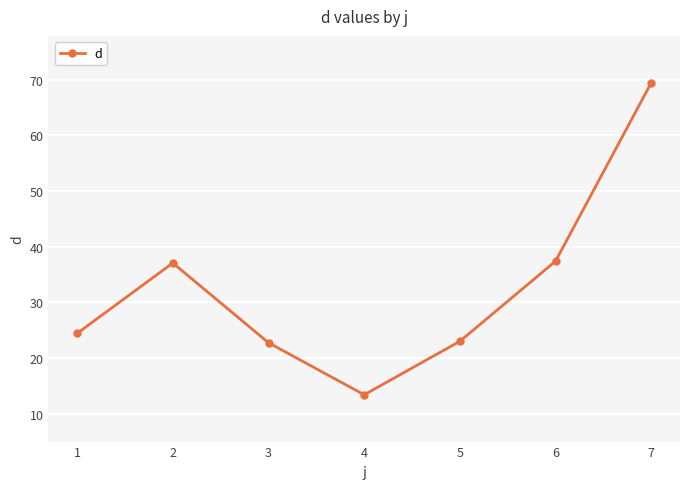

How many interior local peaks (higher than both neighbors) does the data have?

1